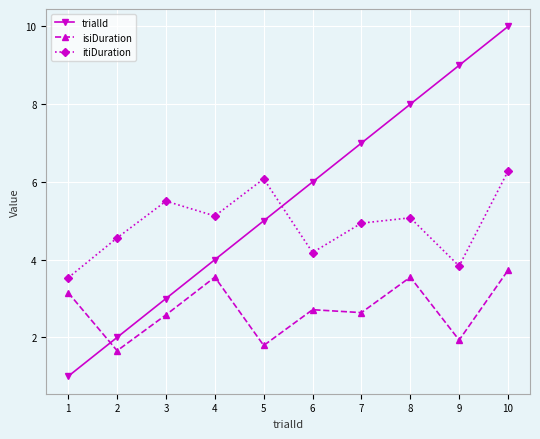

How many distinct data groups are displayed?

3